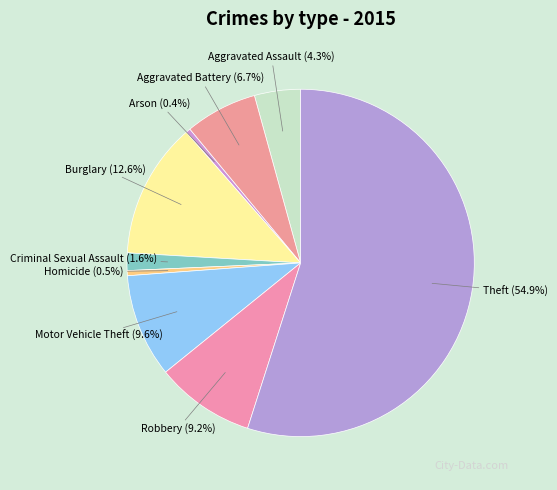

Which category has the biggest portion of the pie?

Theft